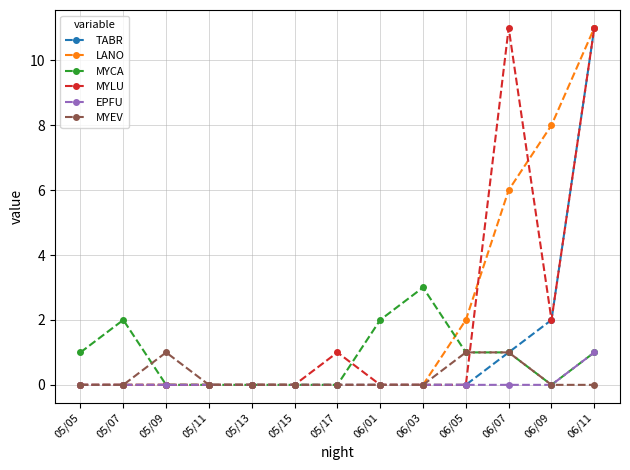

The MYLU series shows 2 at 06/09. True or false?

True